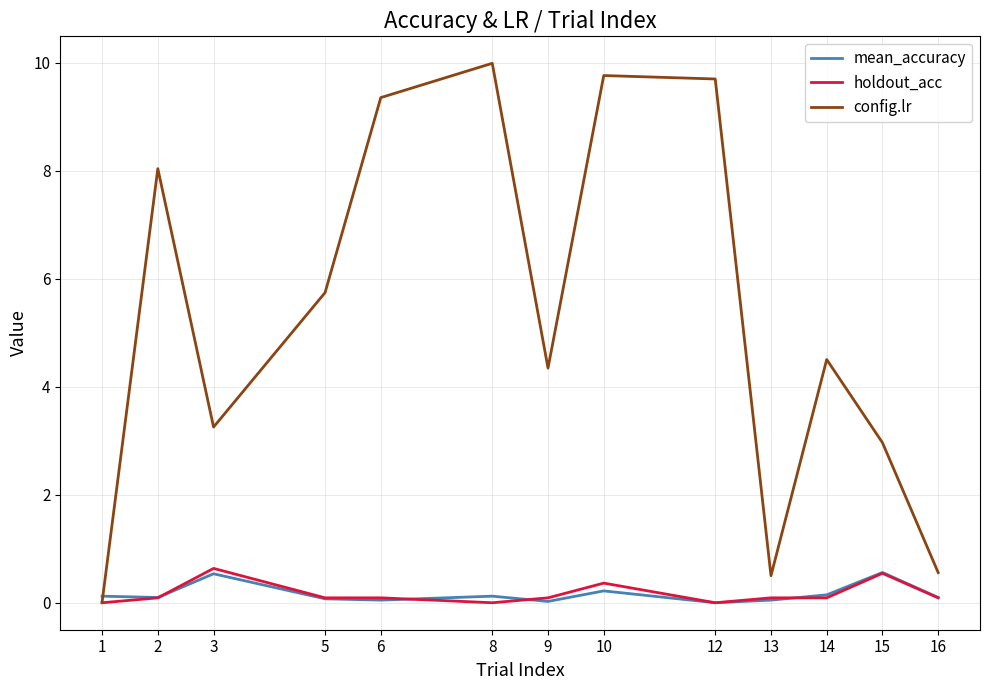

Which series has the widest spread of values?

config.lr